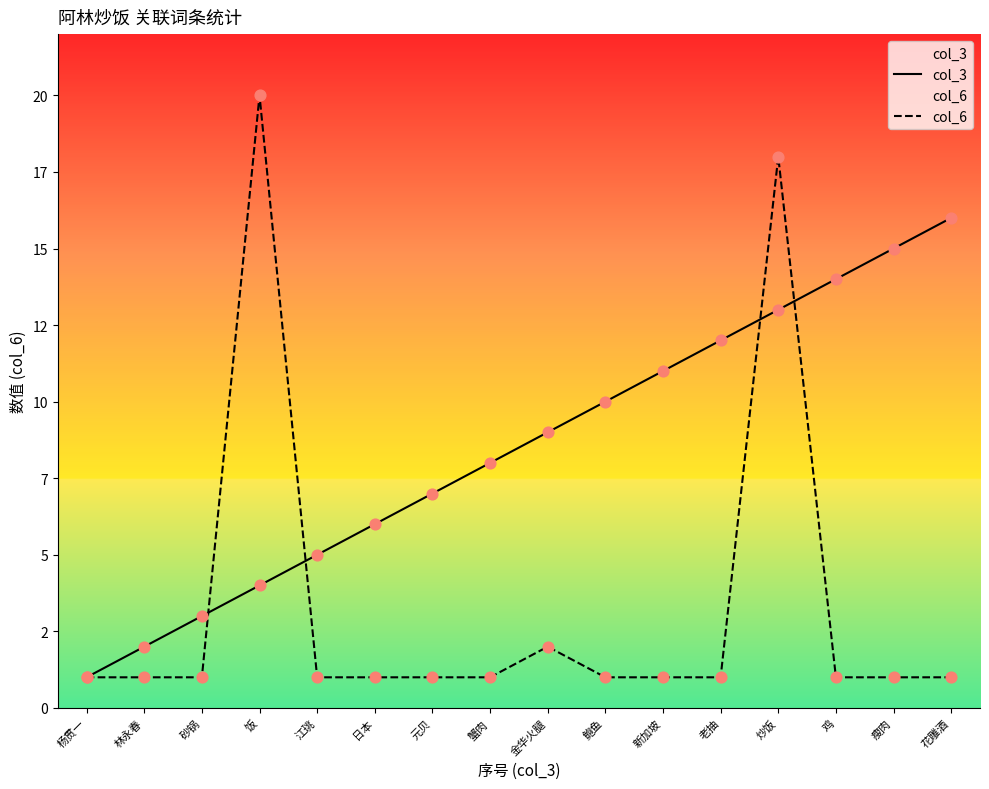

At which category is the sum across all series the highest?

炒饭